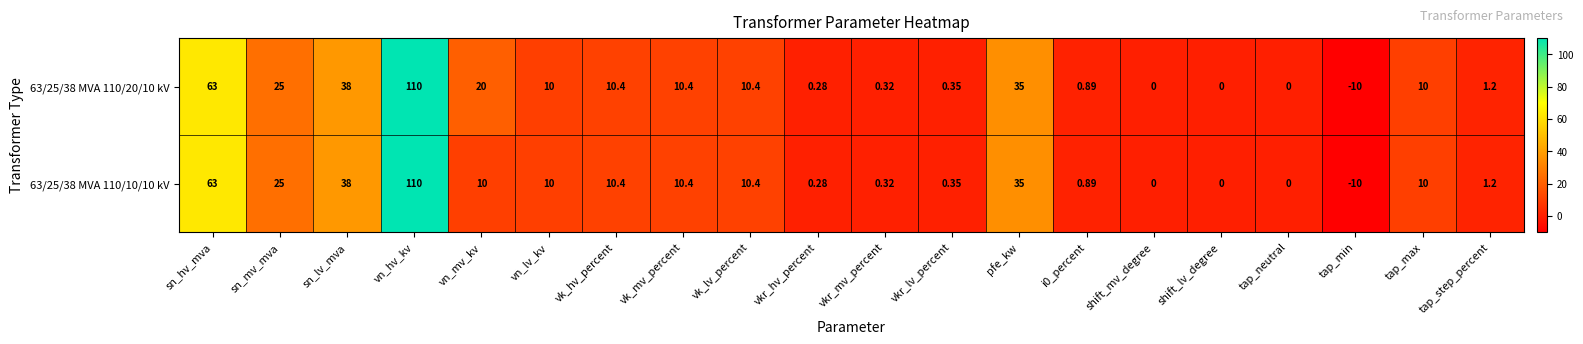

At which category is the sum across all series the highest?

vn_hv_kv